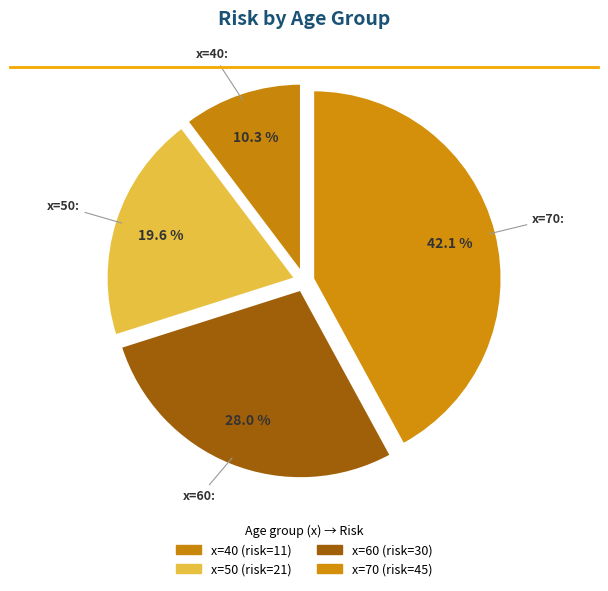

How many segments does this pie chart have?

4